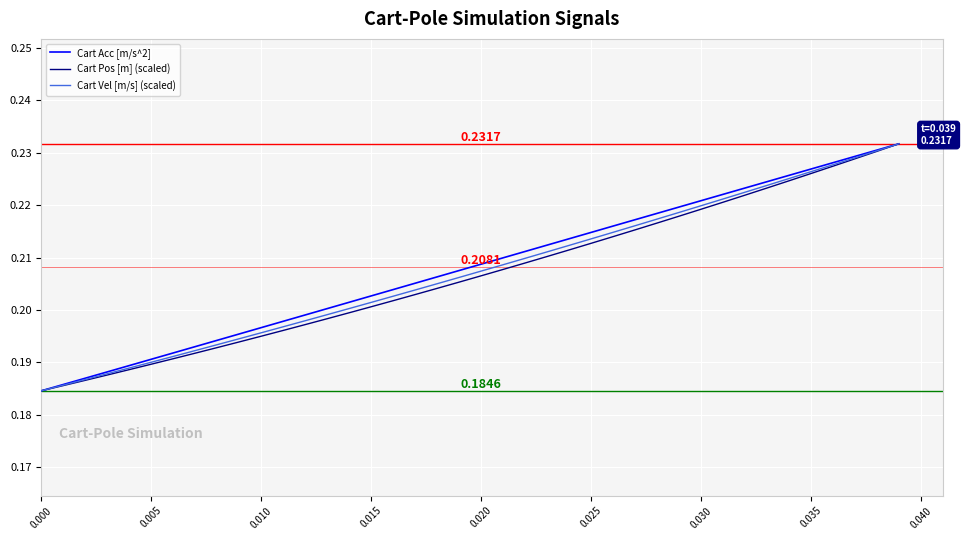

Reading right to left, what are all the values shown in this chart?

Cart Acc [m/s^2]: 0.2	0.2	0.2	0.2	0.2	0.2	0.2	0.2	0.2	0.2	0.2	0.2	0.2	0.2	0.2	0.2	0.2	0.2	0.2	0.2	0.2	0.2	0.2	0.2	0.2	0.2	0.2	0.2	0.2	0.2	0.2	0.2	0.2	0.2	0.2	0.2	0.2	0.2	0.2	0.2
Cart Pos [m] (scaled): 0.2	0.2	0.2	0.2	0.2	0.2	0.2	0.2	0.2	0.2	0.2	0.2	0.2	0.2	0.2	0.2	0.2	0.2	0.2	0.2	0.2	0.2	0.2	0.2	0.2	0.2	0.2	0.2	0.2	0.2	0.2	0.2	0.2	0.2	0.2	0.2	0.2	0.2	0.2	0.2
Cart Vel [m/s] (scaled): 0.2	0.2	0.2	0.2	0.2	0.2	0.2	0.2	0.2	0.2	0.2	0.2	0.2	0.2	0.2	0.2	0.2	0.2	0.2	0.2	0.2	0.2	0.2	0.2	0.2	0.2	0.2	0.2	0.2	0.2	0.2	0.2	0.2	0.2	0.2	0.2	0.2	0.2	0.2	0.2